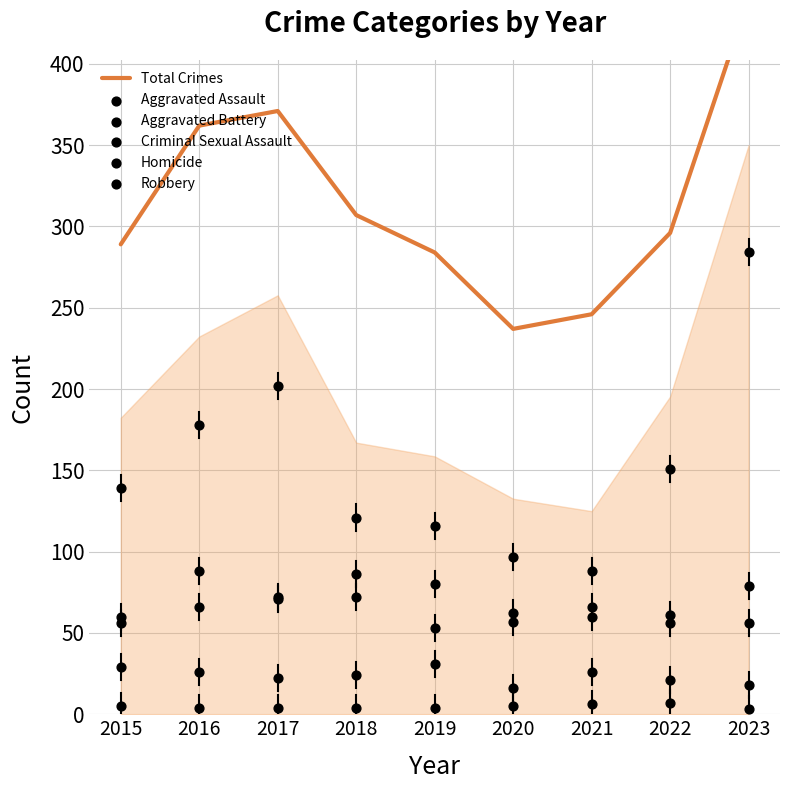

What is the total value across all series at 2018?

614